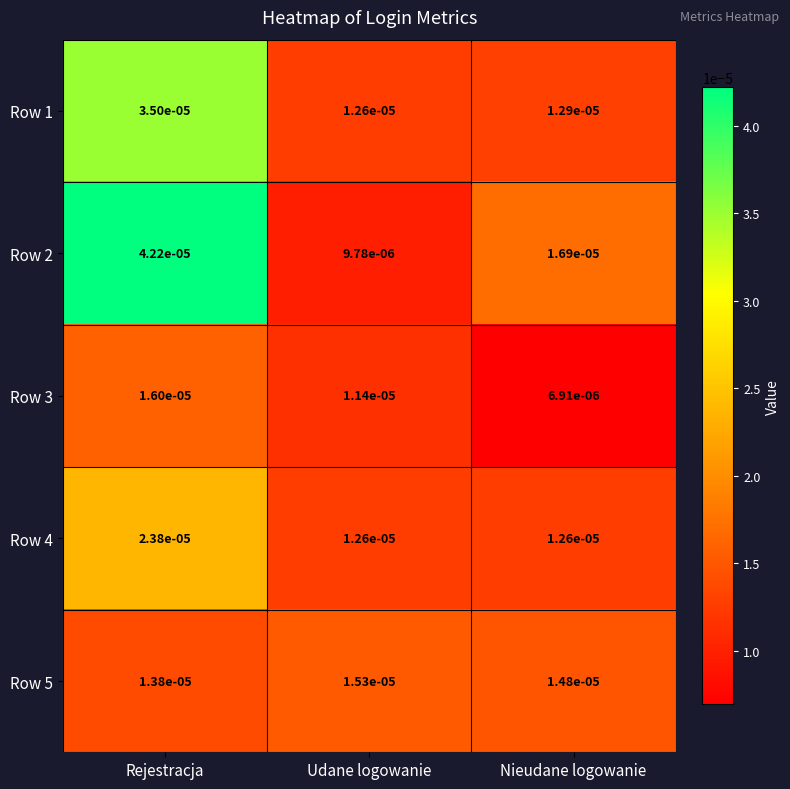

At which label is Row 1 closest to 0?

Udane logowanie